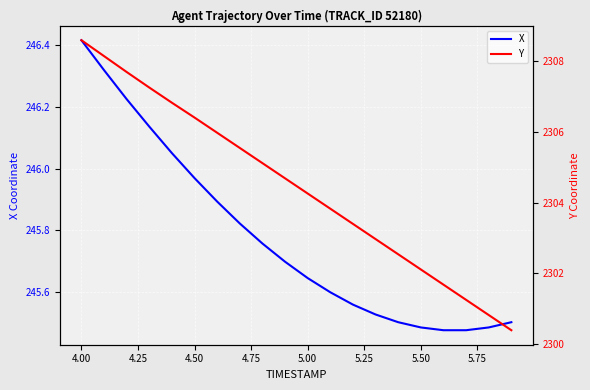

What is the highest value of the Y series?

2308.6